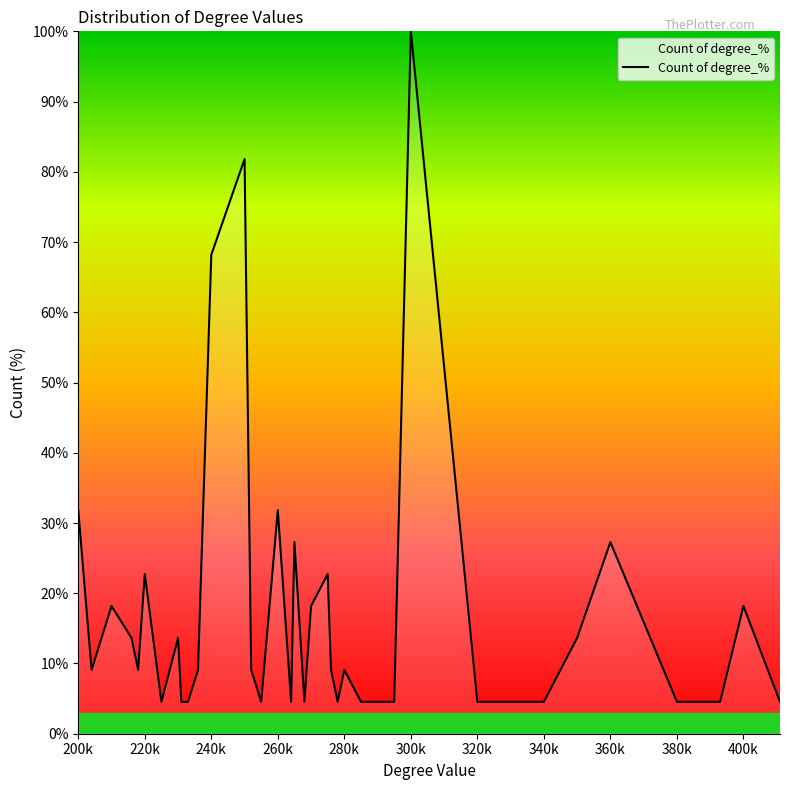

What is the difference between the maximum and minimum values?

95.5